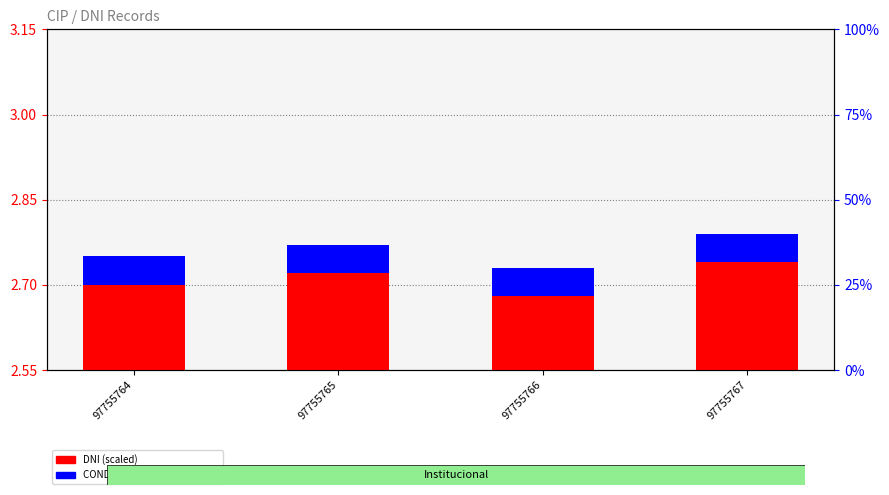

How many groups of bars are there?

4